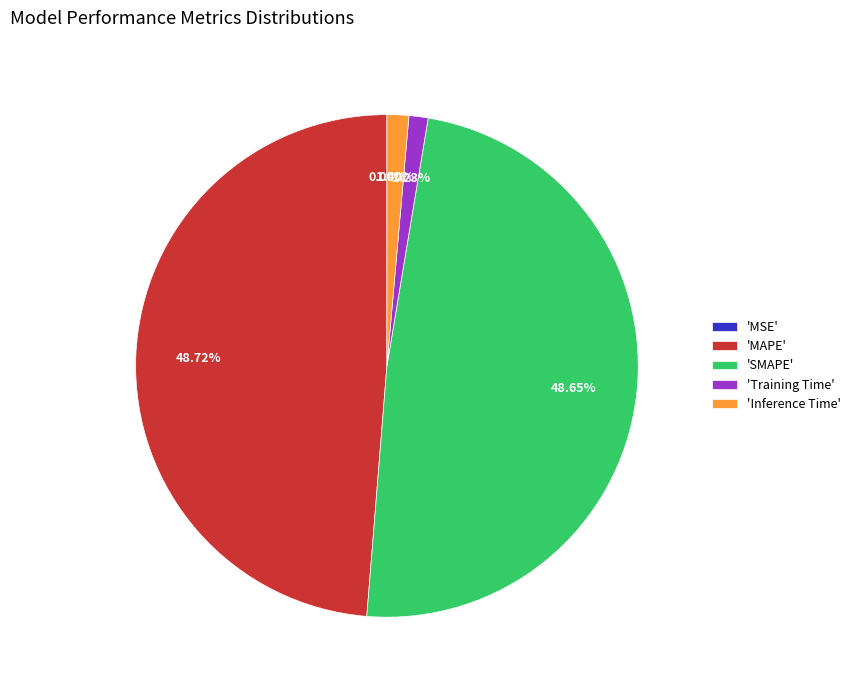

Does any single category account for the majority?

No